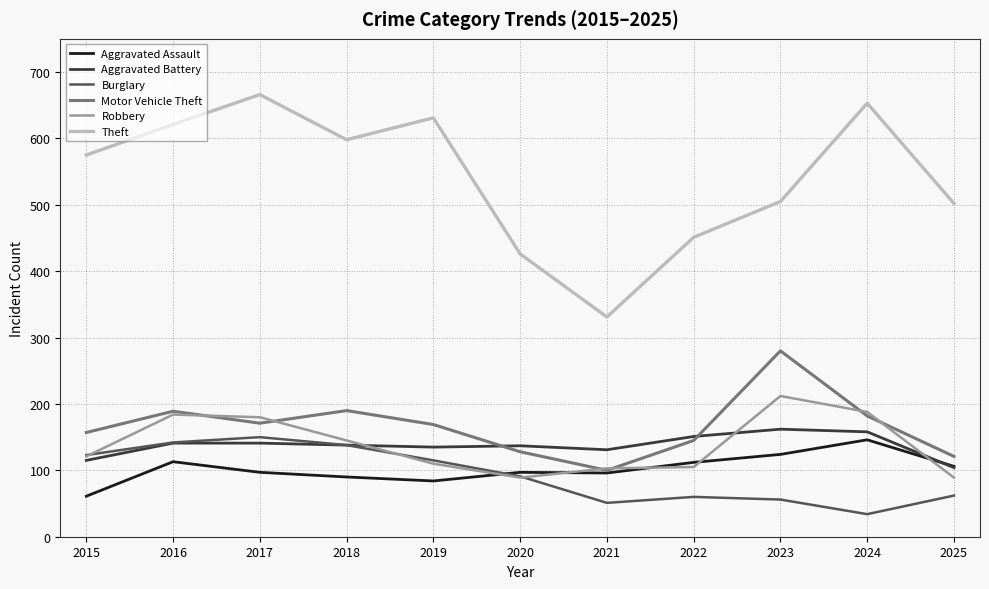

What is the average value of the Aggravated Assault series?

102